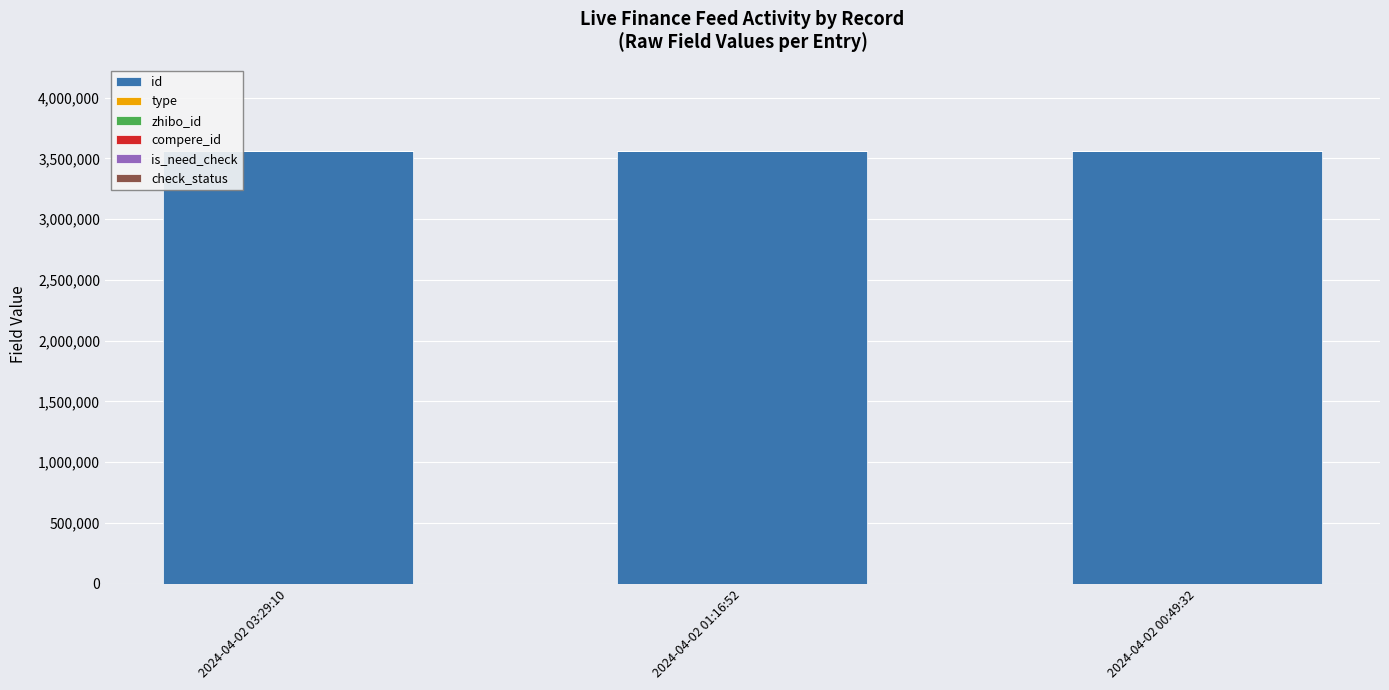

The value of id at 2024-04-02 03:29:10 is 3557599. True or false?

True